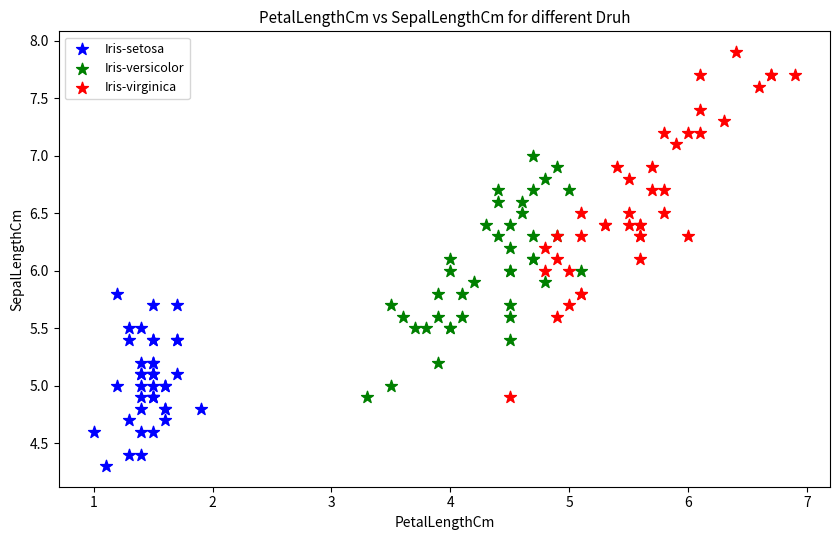

Which series has the widest spread of Y values?

Iris-virginica